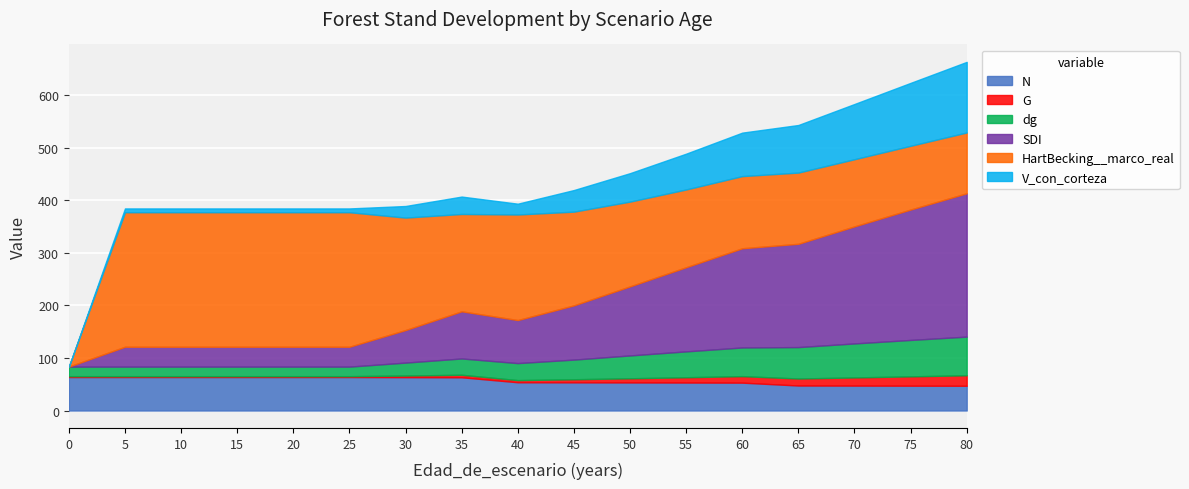

What is the average value of the dg series?

38.1